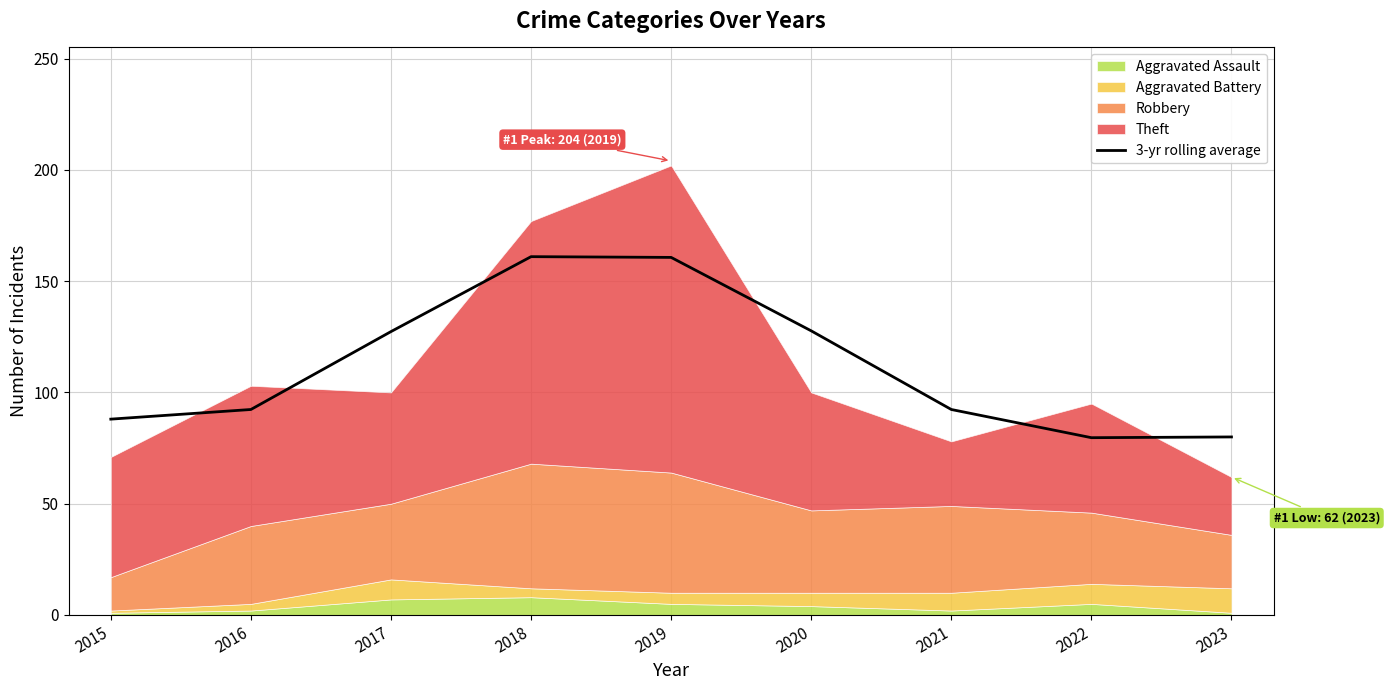

Where is the first local maximum?

2018